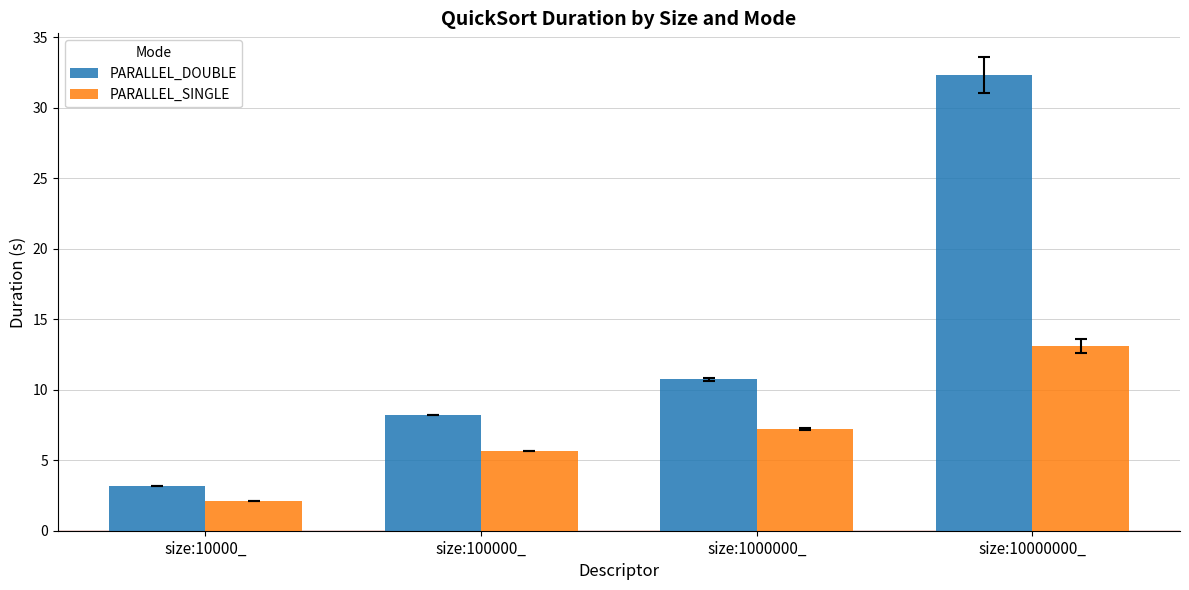

Is it true that PARALLEL_DOUBLE equals 3.2 at size:10000_?

True